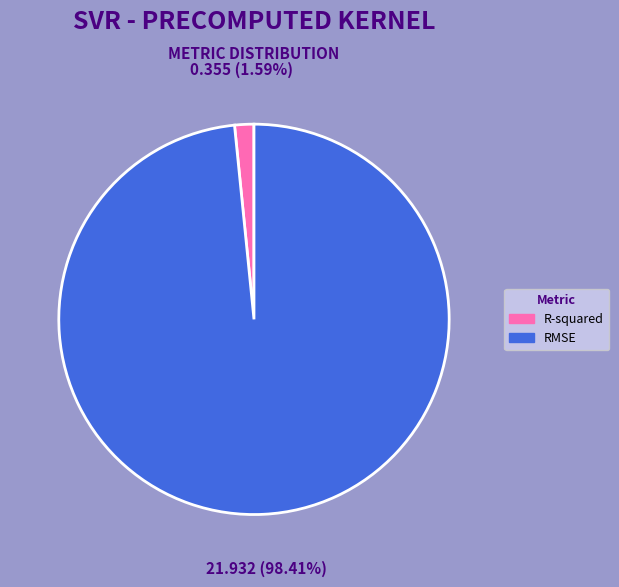

Count the number of slices in the pie.

2